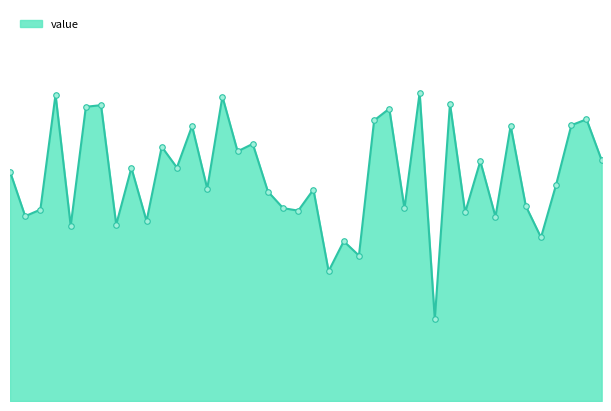

Is this an area chart (filled region under the line)?

Yes